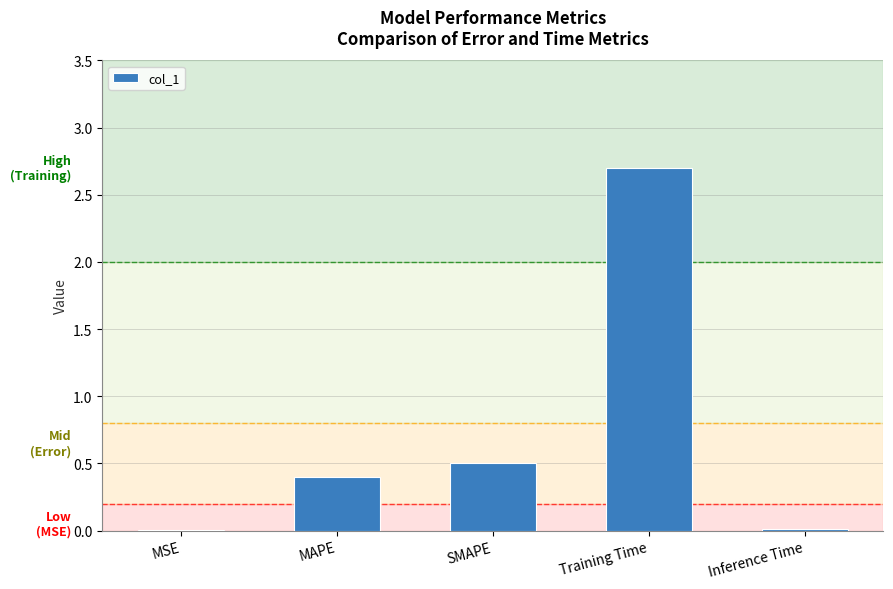

The value at Training Time is 2.7. True or false?

True